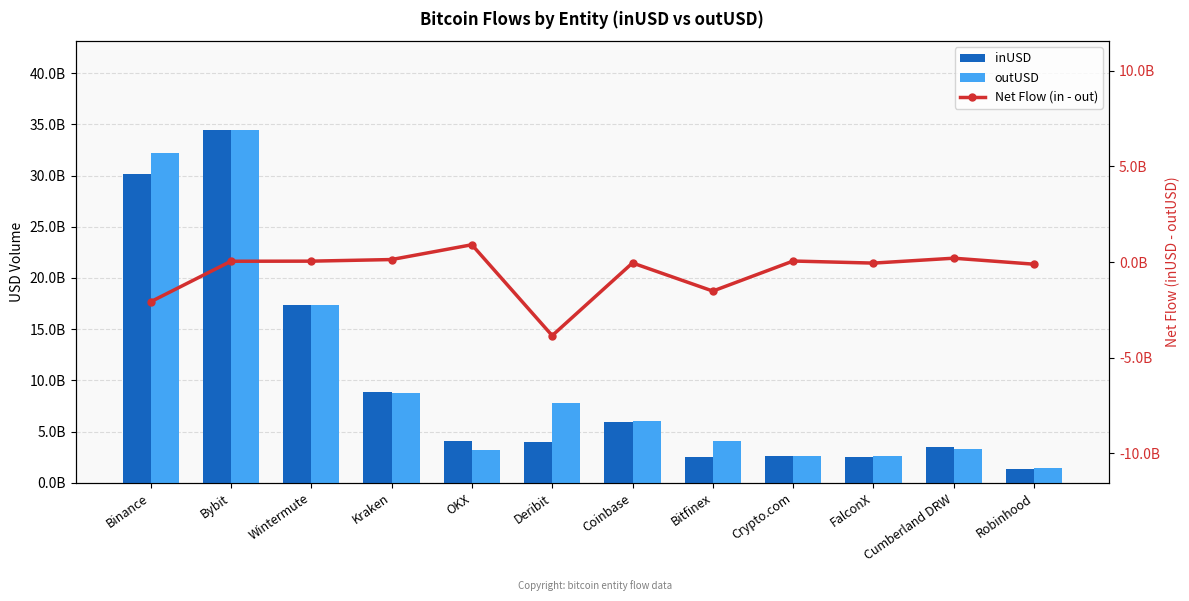

What is the total value across all series at Cumberland DRW?

6909511486